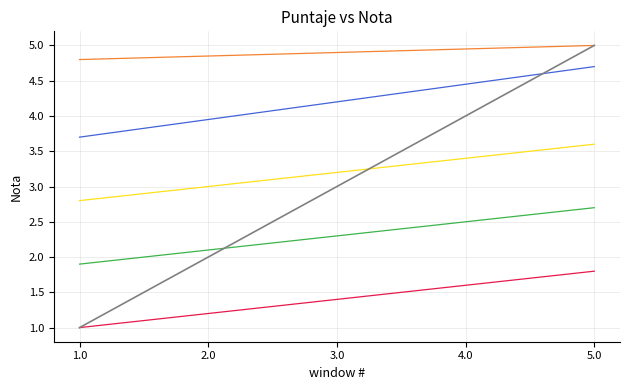

What is the smallest value displayed?

1.0